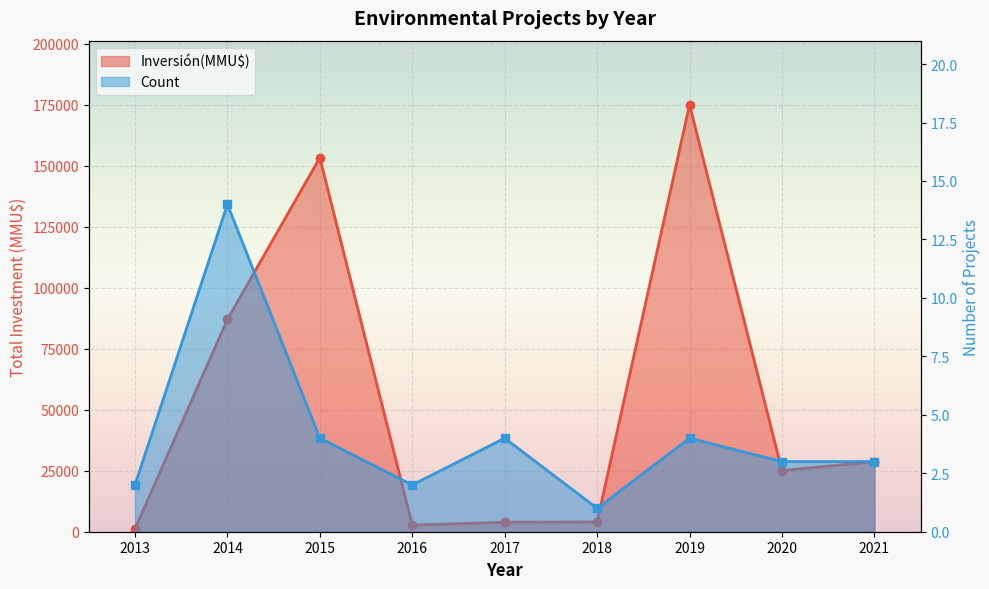

At how many categories does at least one series exceed 49313?

3